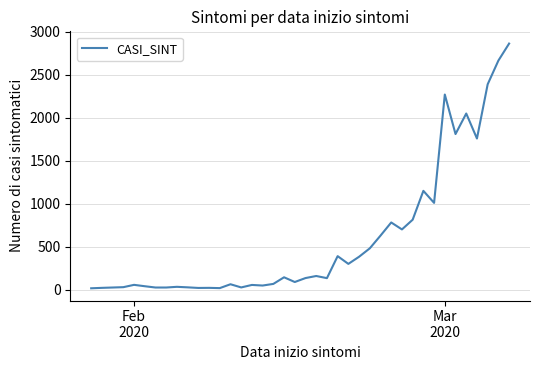

What is the difference between the maximum and minimum values?

2848